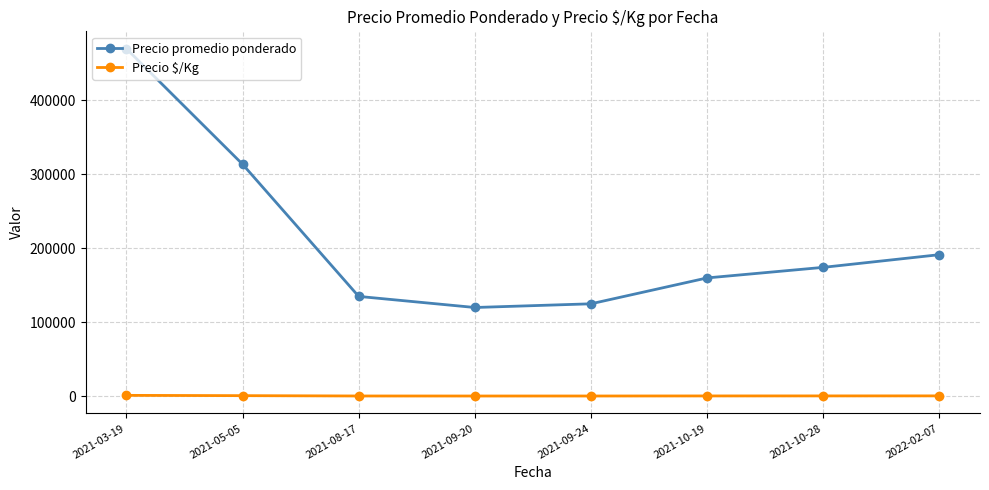

What is the difference between the highest and lowest values at 2022-02-07?

190950